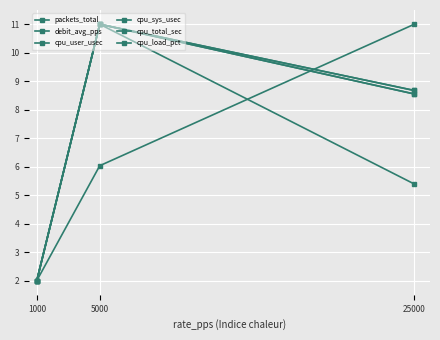

Where does the cpu_load_pct series first go above 8?

5000